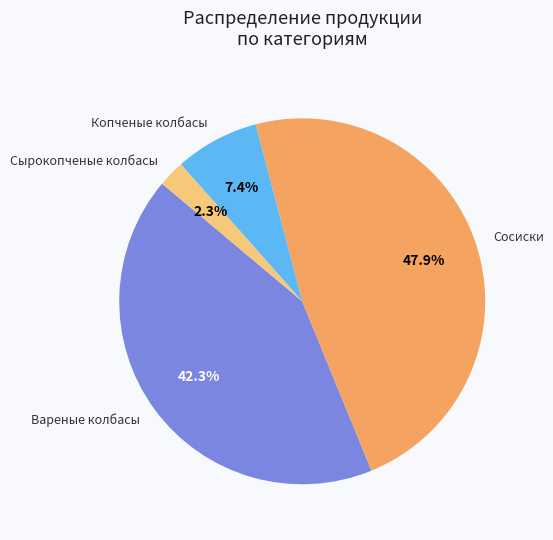

Rank the categories by value from lowest to highest.

Сырокопченые колбасы, Копченые колбасы, Вареные колбасы, Сосиски